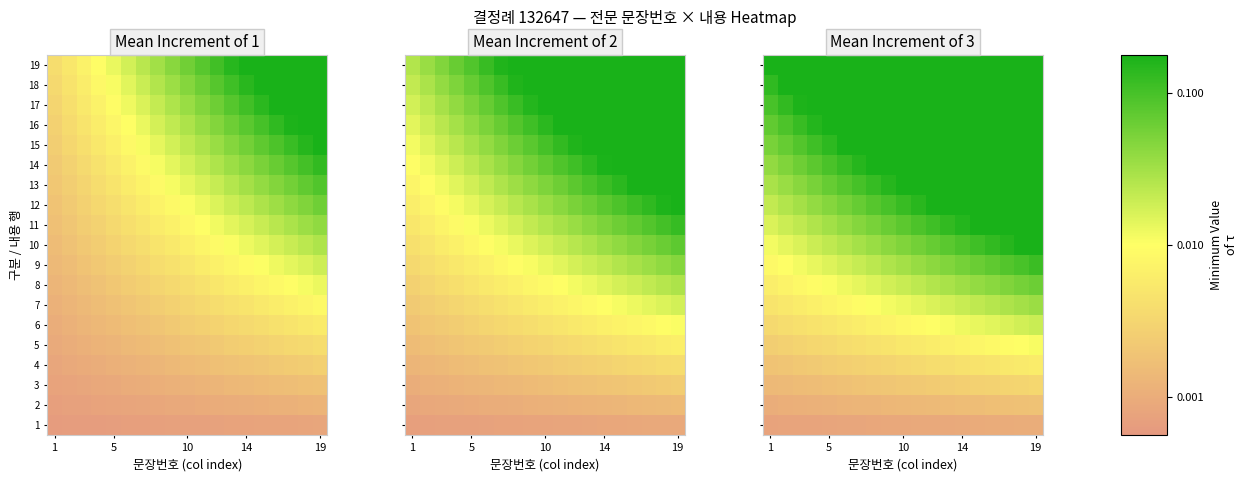

How many 16 values are between 1 and 2?

15